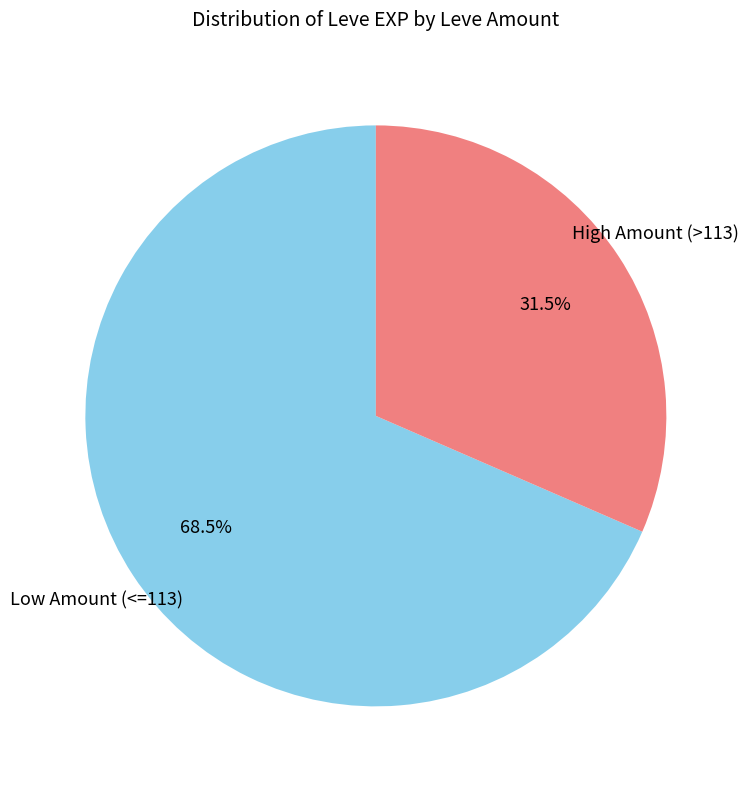

Which category has the biggest portion of the pie?

Low Amount (<=113)